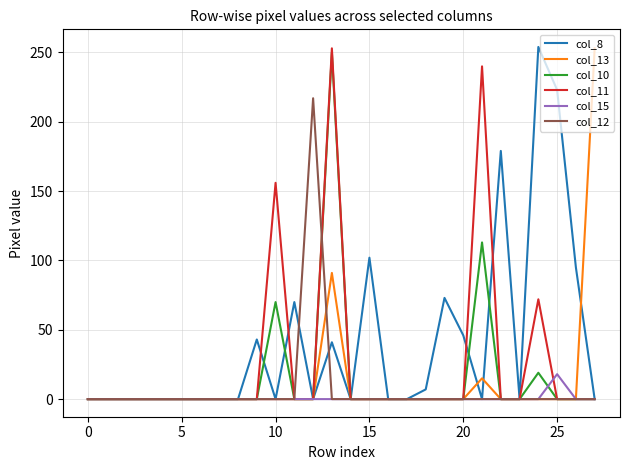

True or false: col_8 and col_10 intersect in this chart.

True